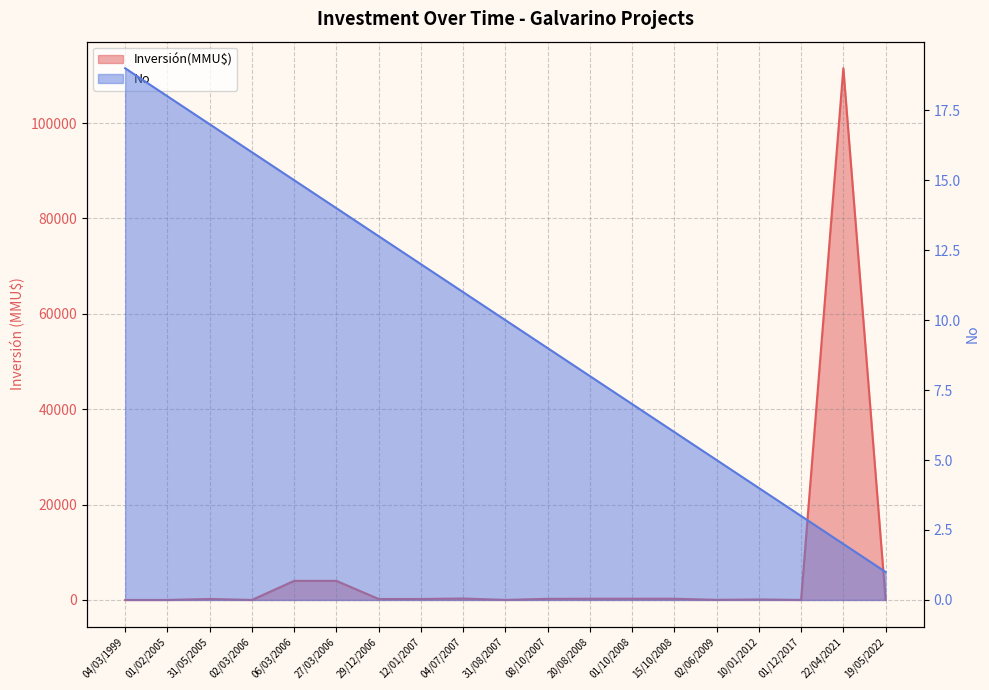

Which series changed the most between 12/01/2007 and 31/08/2007?

Inversión(MMU$)